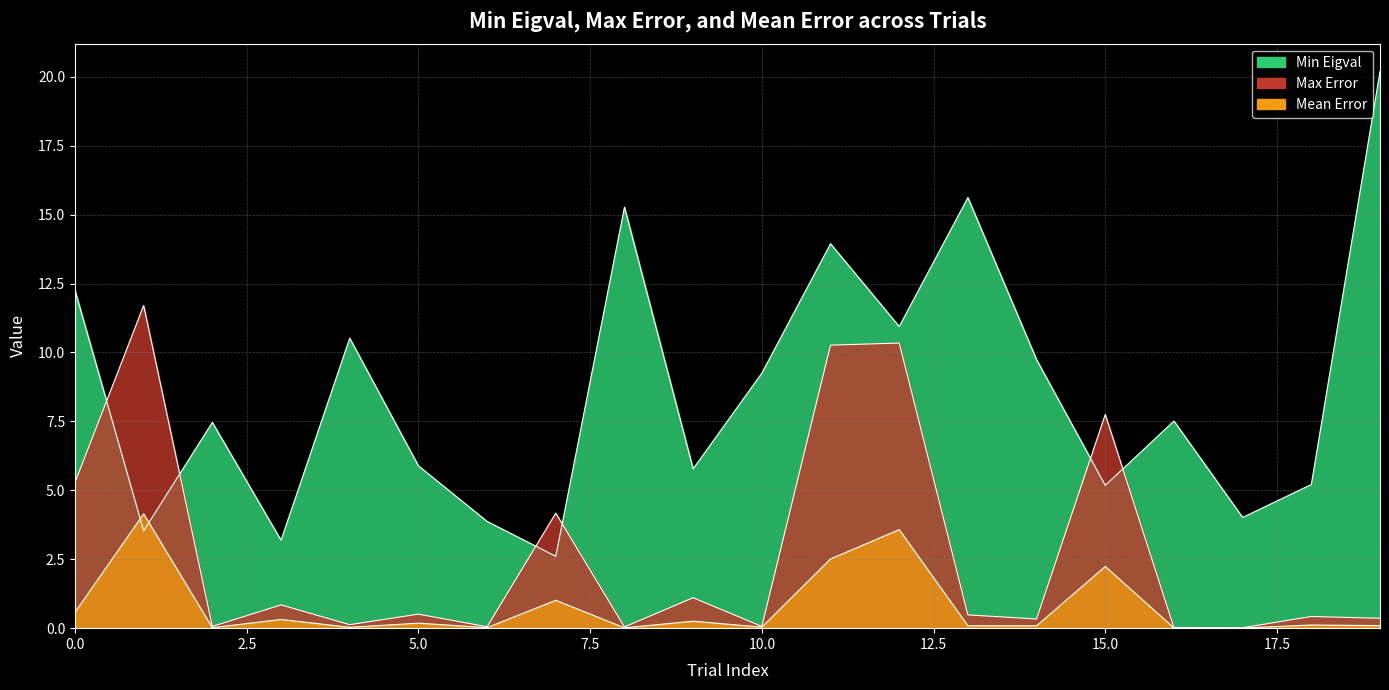

True or false: Max Error has a value of 6.8 at 12.

False